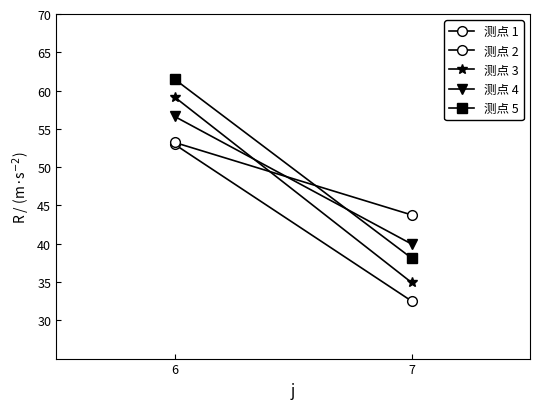

At how many categories does at least one series exceed 53?

1